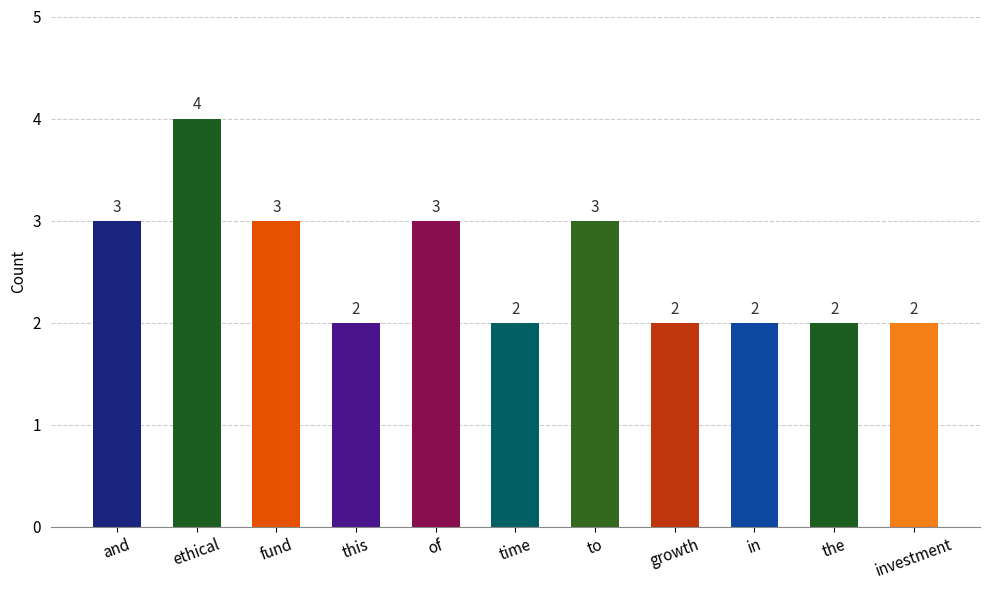

True or false: the data shows 2 at investment.

True